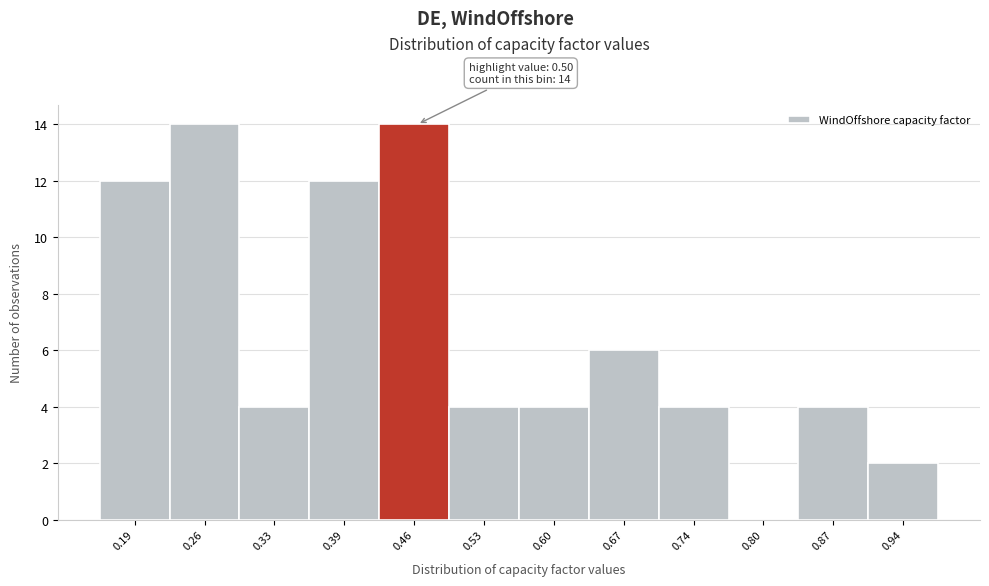

Reading left to right, extract all data points from this chart.

0.19=12	0.26=14	0.33=4	0.39=12	0.46=14	0.53=4	0.60=4	0.67=6	0.74=4	0.80=0	0.87=4	0.94=2